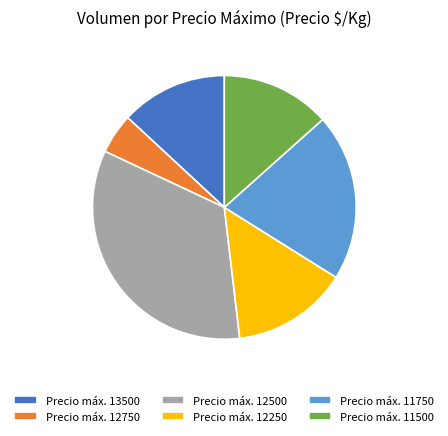

Between Precio máx. 12500 and Precio máx. 12250, which is larger?

Precio máx. 12500